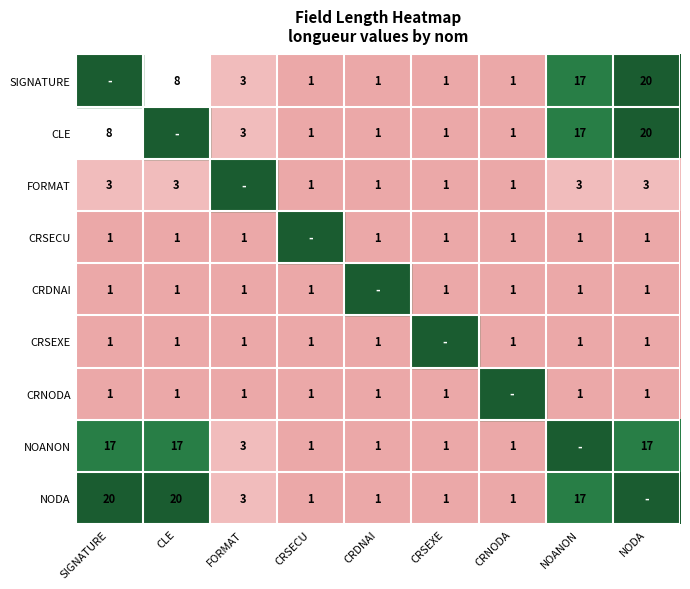

The CRDNAI series shows 2 at FORMAT. True or false?

False